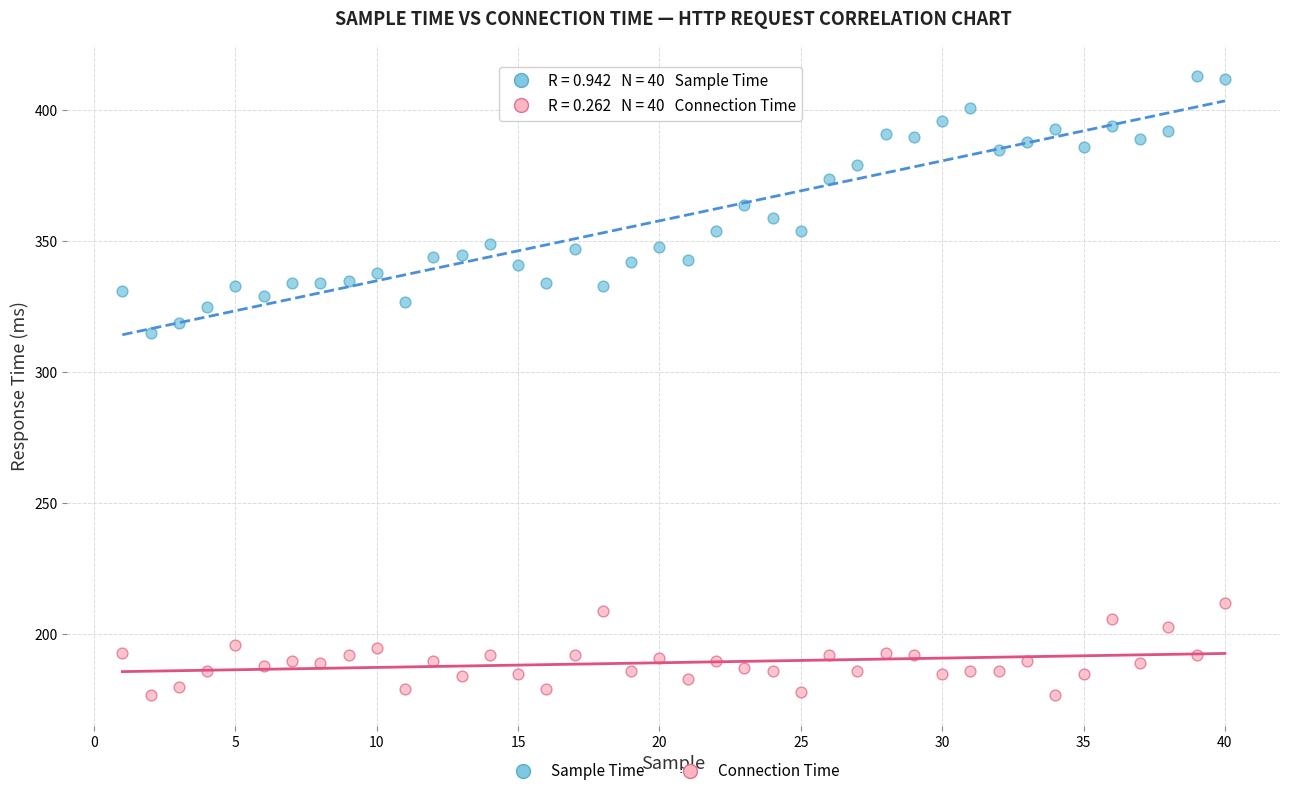

Which series contains the highest Y value?

Sample Time